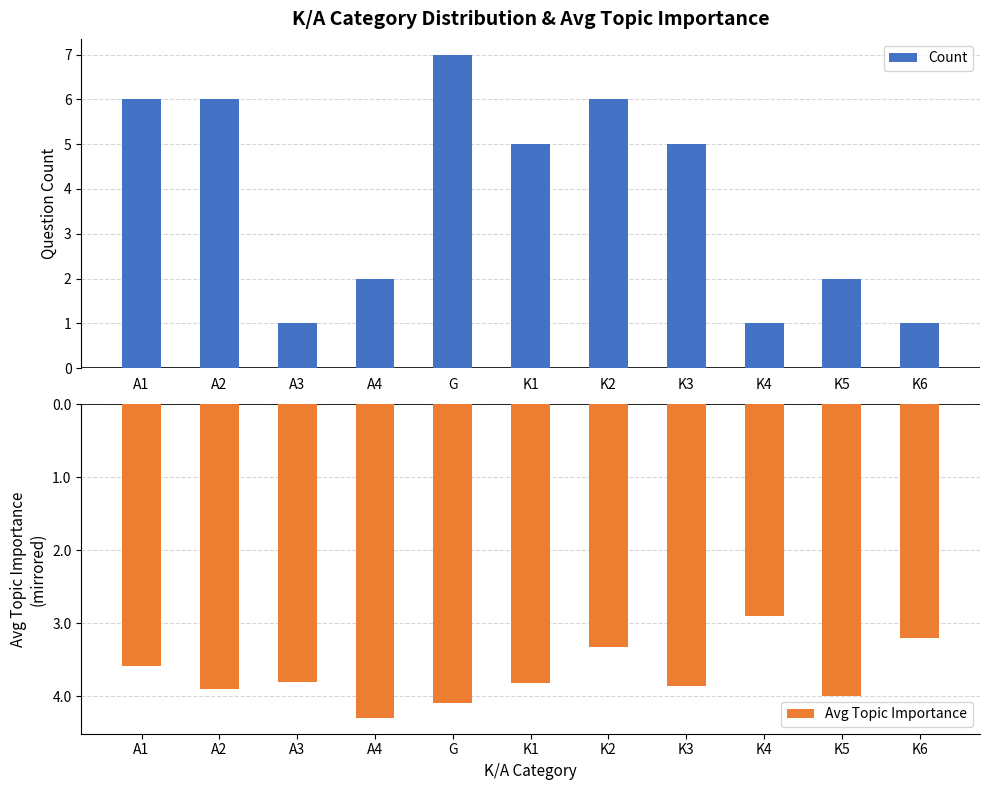

At how many categories does at least one series exceed 5?

4